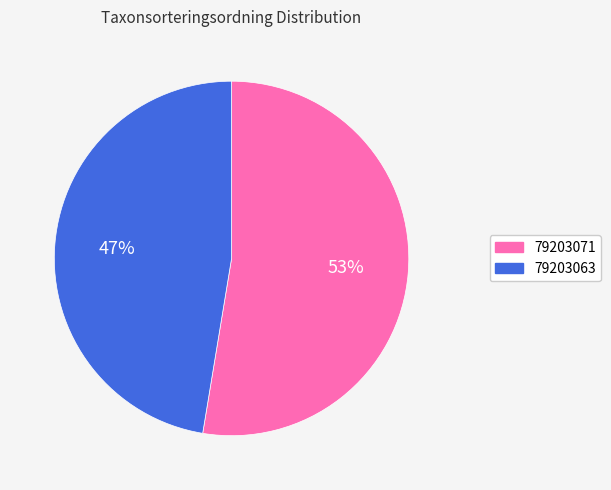

The 79203063 slice represents 47% of the pie. True or false?

True